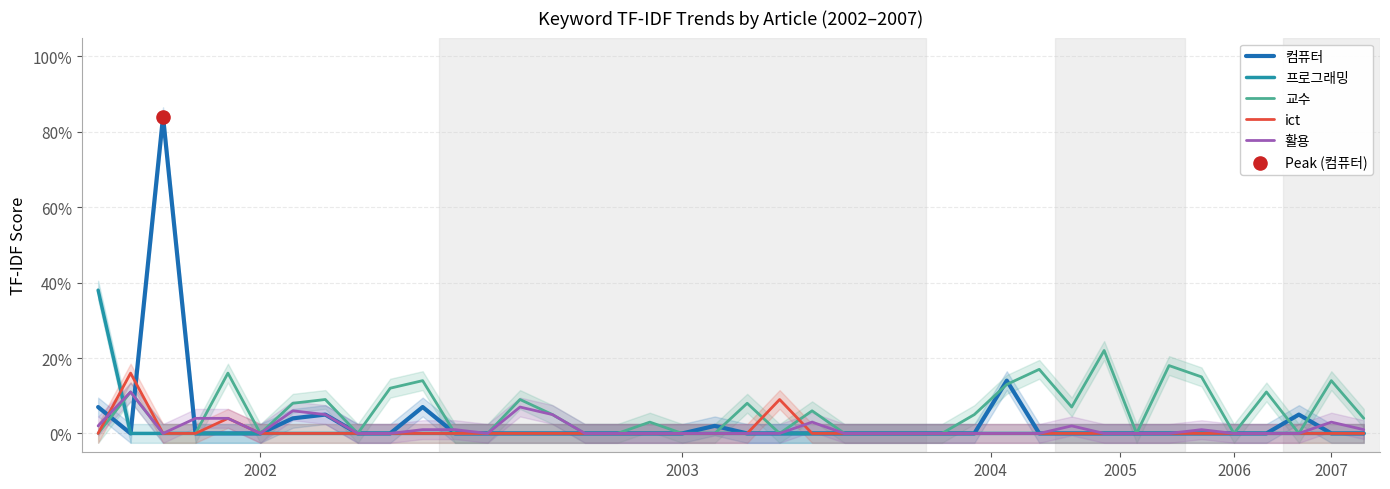

Which series has the largest total across all categories?

교수